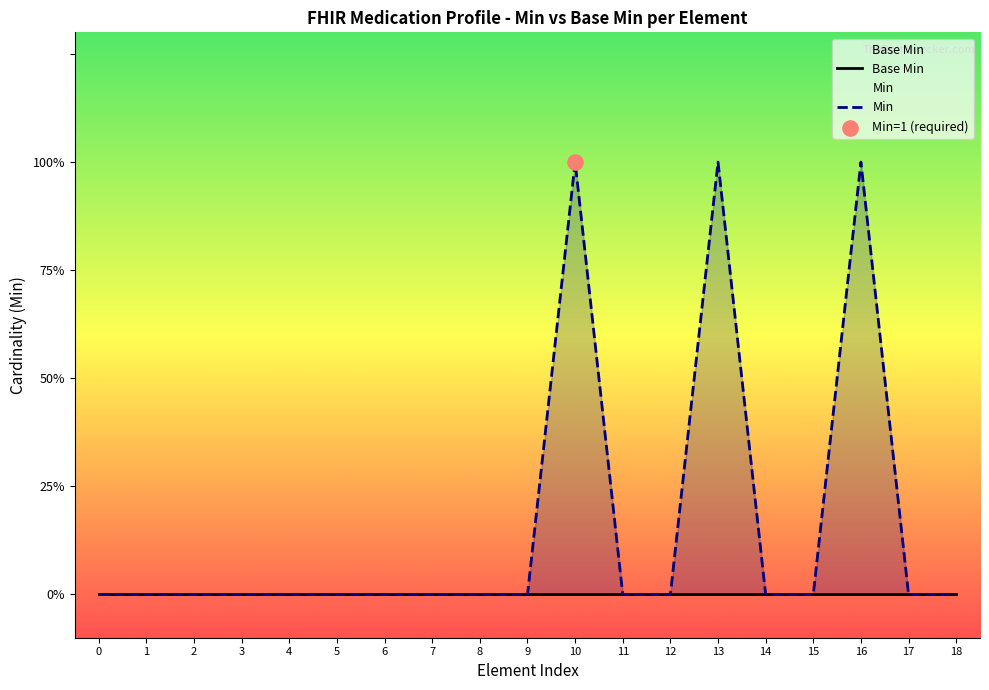

Which series has the largest total across all categories?

Min